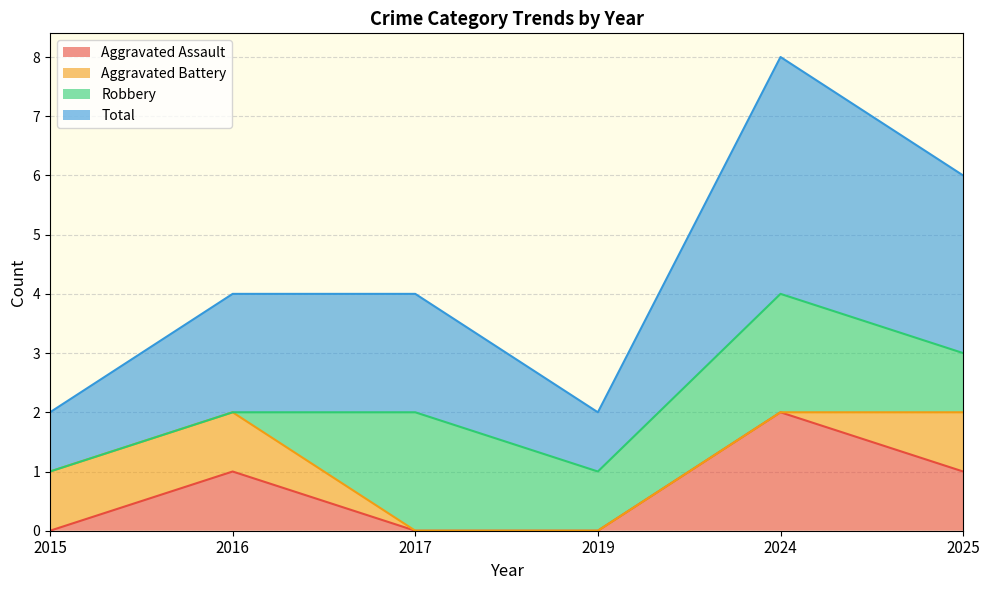

The value of Aggravated Assault at 2017 is 0. True or false?

True